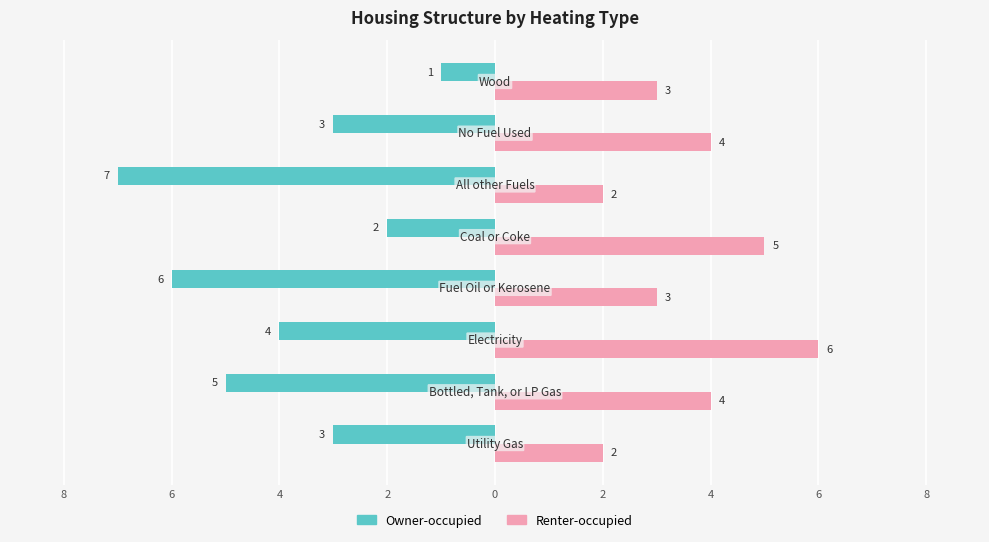

Count the Renter-occupied values in the range 3 to 5.

5